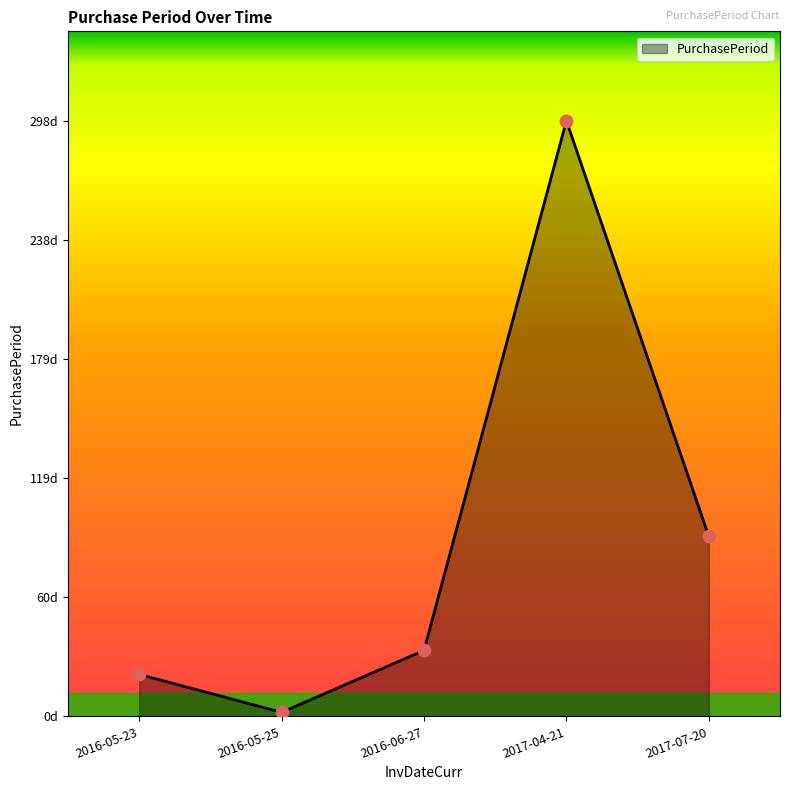

What is the change in value from 2017-04-21 to 2017-07-20?

-208